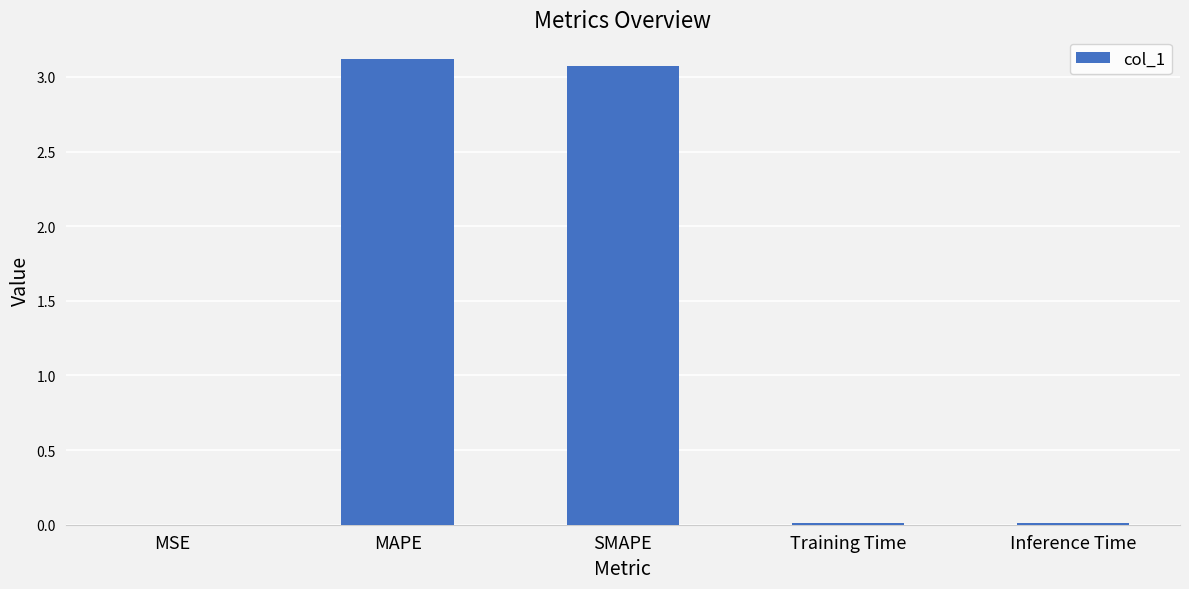

Is it true that the value at SMAPE is 4.4?

False